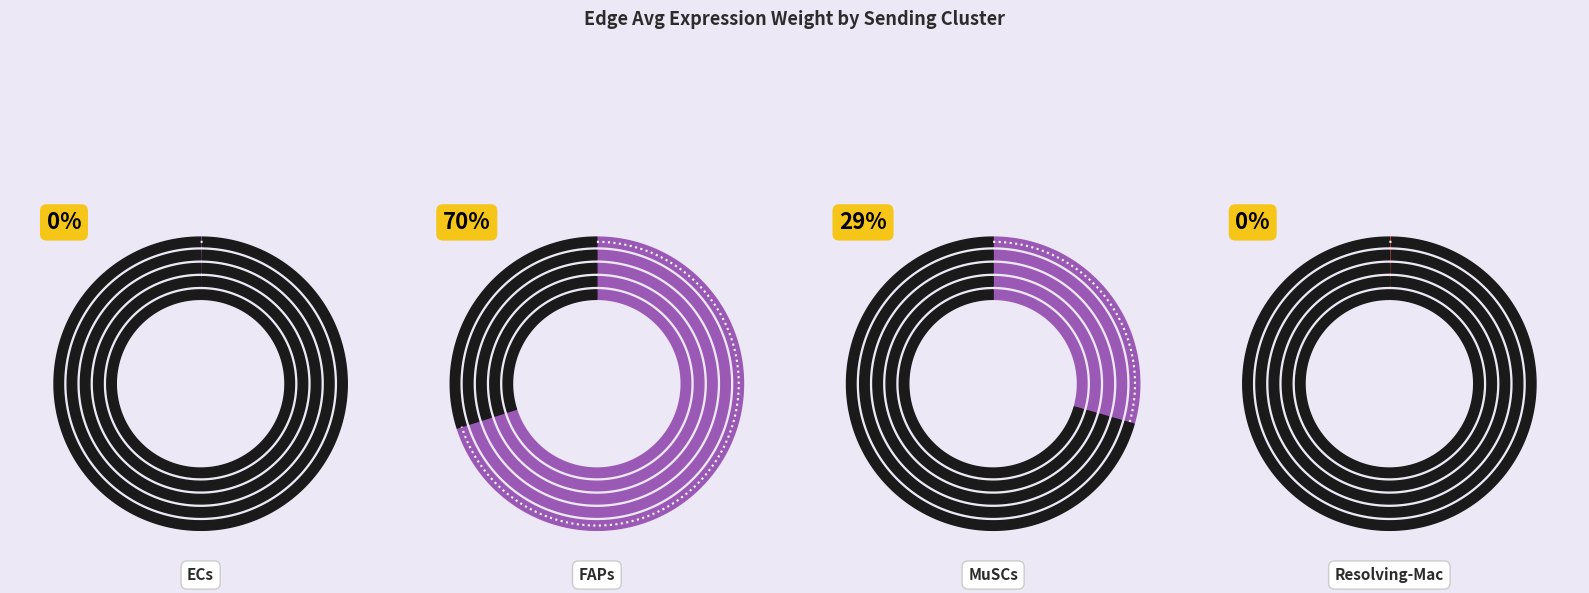

The Resolving-Mac slice represents 1% of the pie. True or false?

False